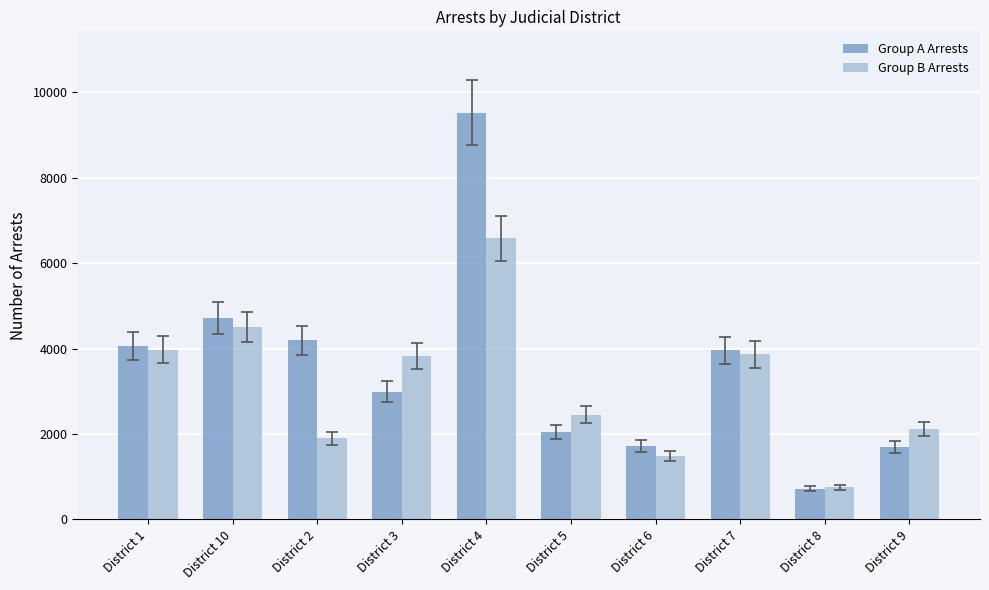

Which label corresponds to the smallest value in the chart?

District 8